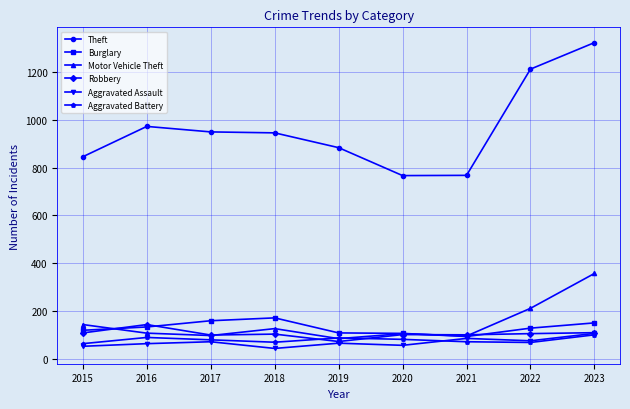

What is the value of the Theft point at the 5th from the left?

884